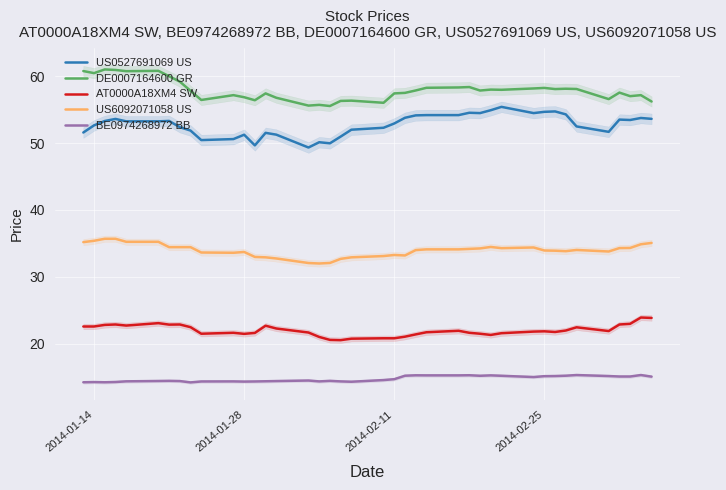

What is the difference between the maximum and second lowest values in the US6092071058 US series?

3.6